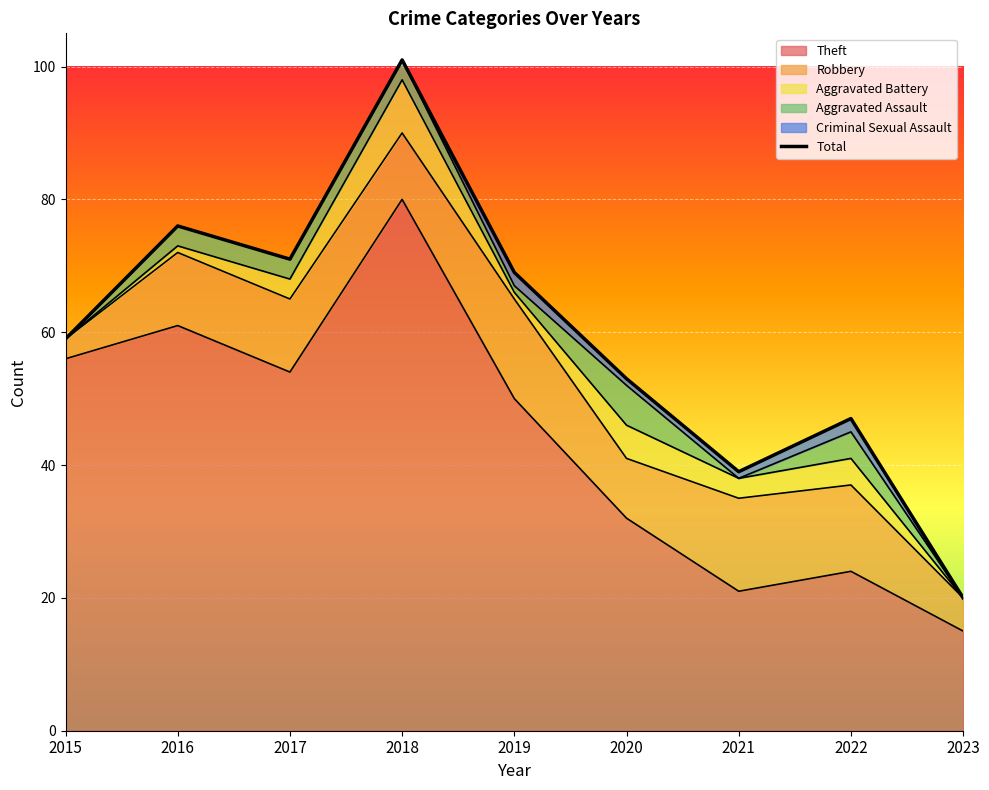

List the labels in order of value, largest first.

2018, 2016, 2017, 2019, 2015, 2020, 2022, 2021, 2023